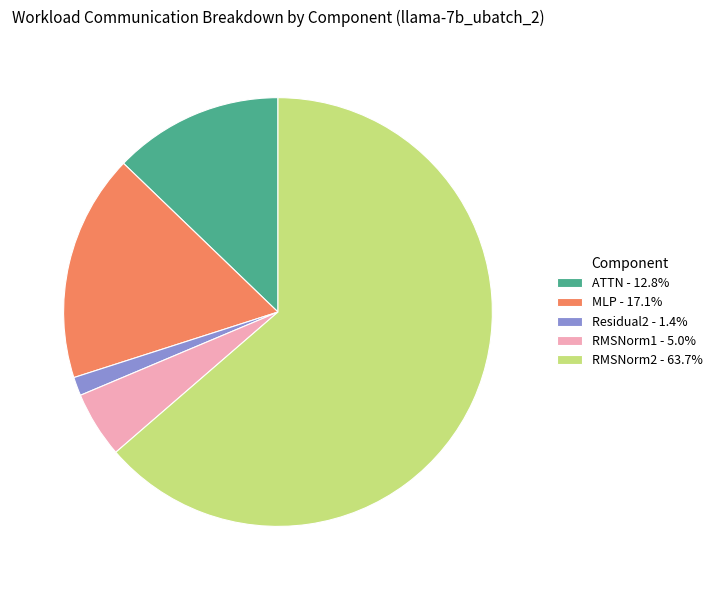

Combined, do MLP - 17.1% and Residual2 - 1.4% account for over 50%?

No